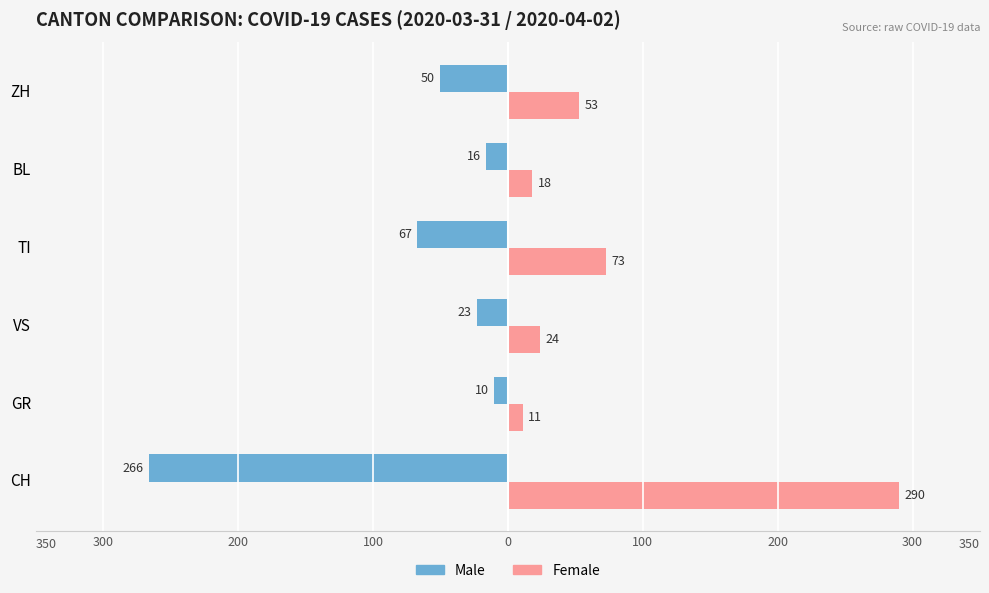

Rank the series by their maximum value, from lowest to highest.

Male, Female